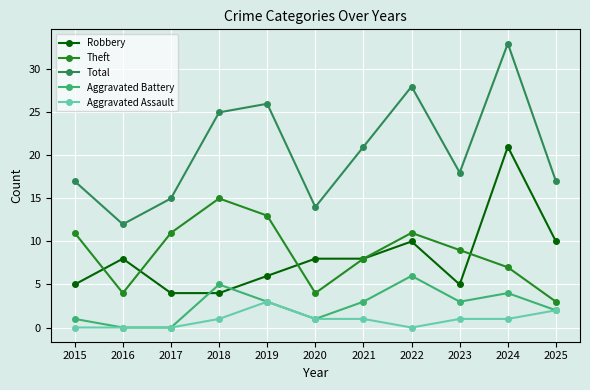

Which series has the widest spread of values?

Total